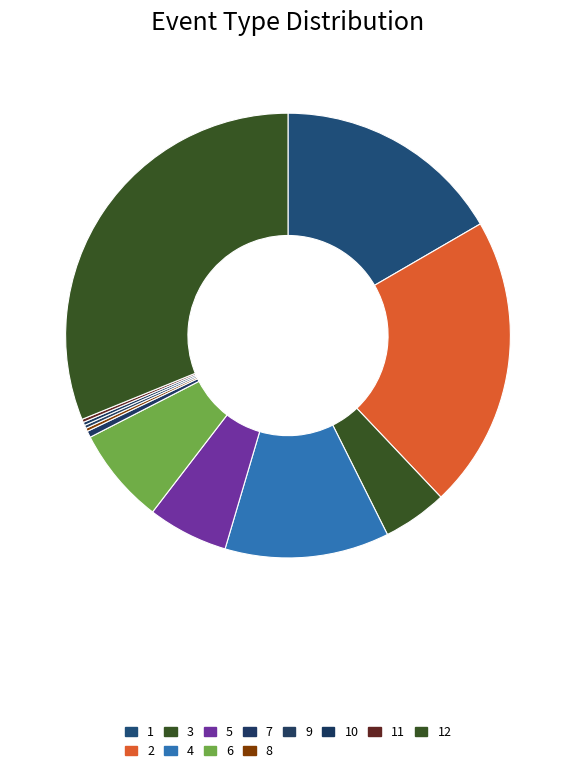

Is 6 the majority of the pie?

No